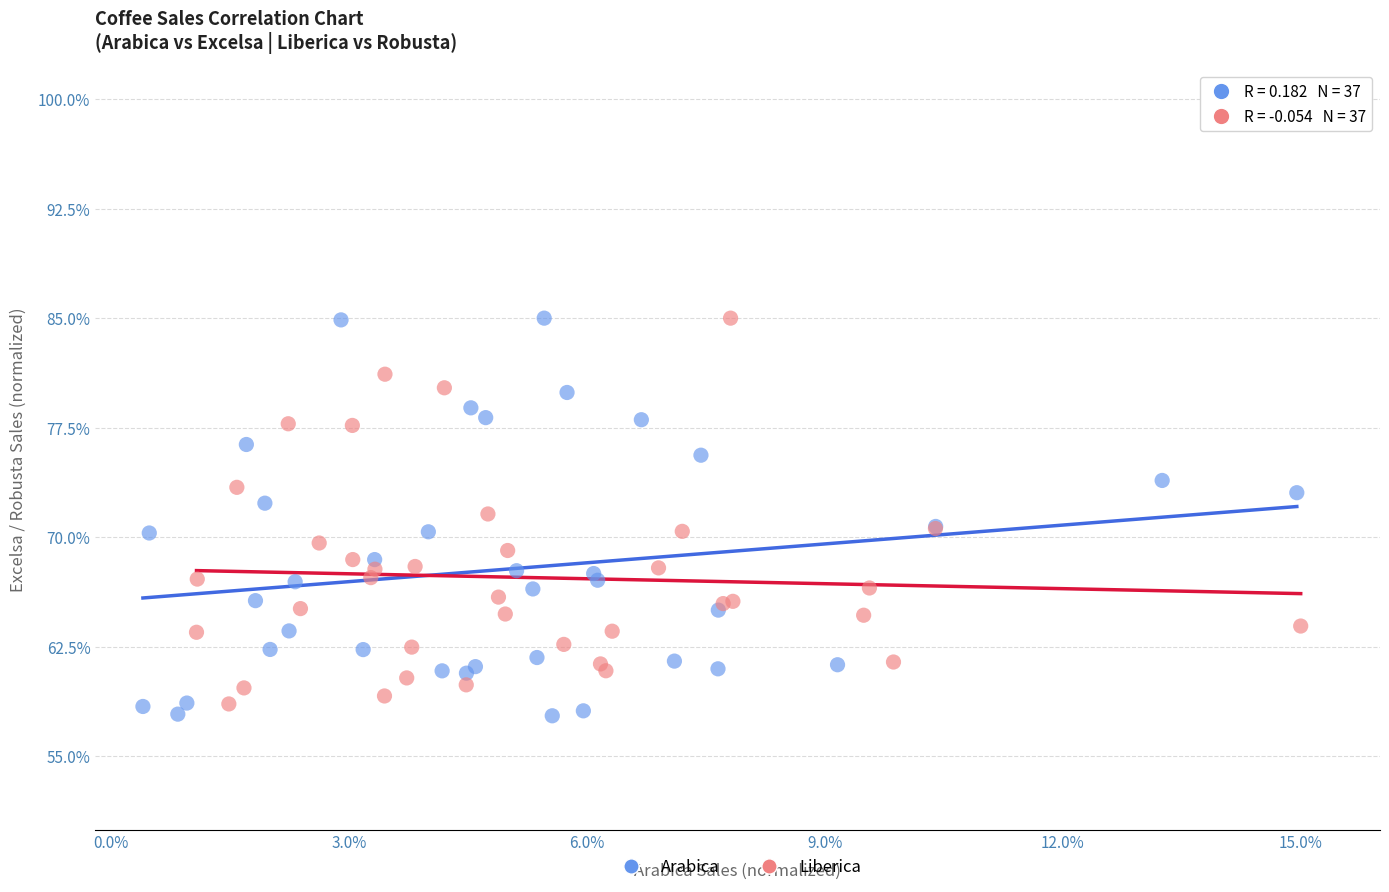

Which series has the largest Y range (max minus min)?

Arabica